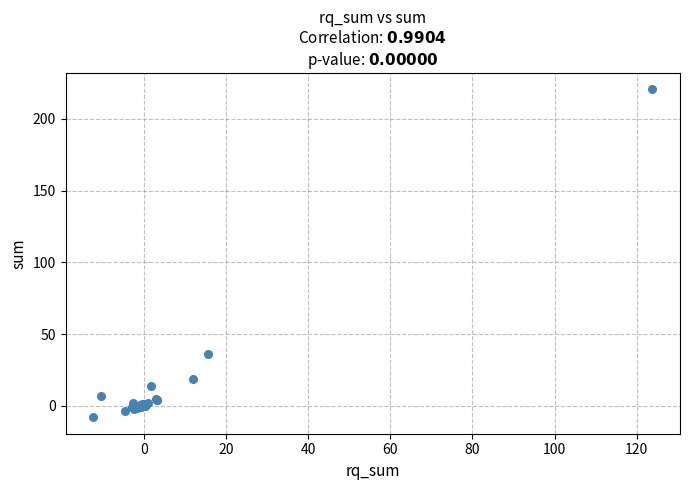

What Y value in the scatter plot is closest to 106?

36.1